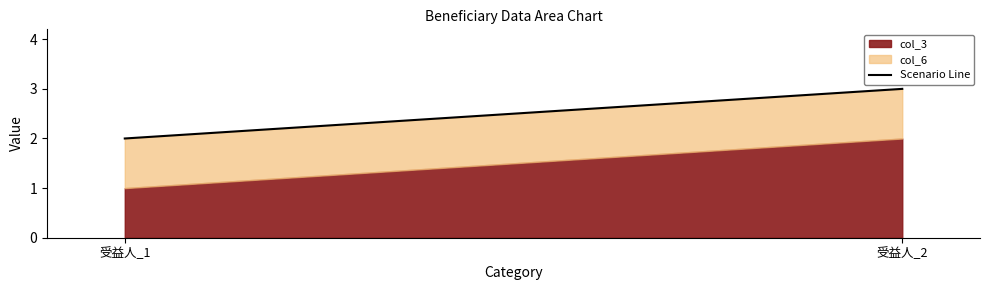

Reading right to left, what are the values for col_3?

2	1